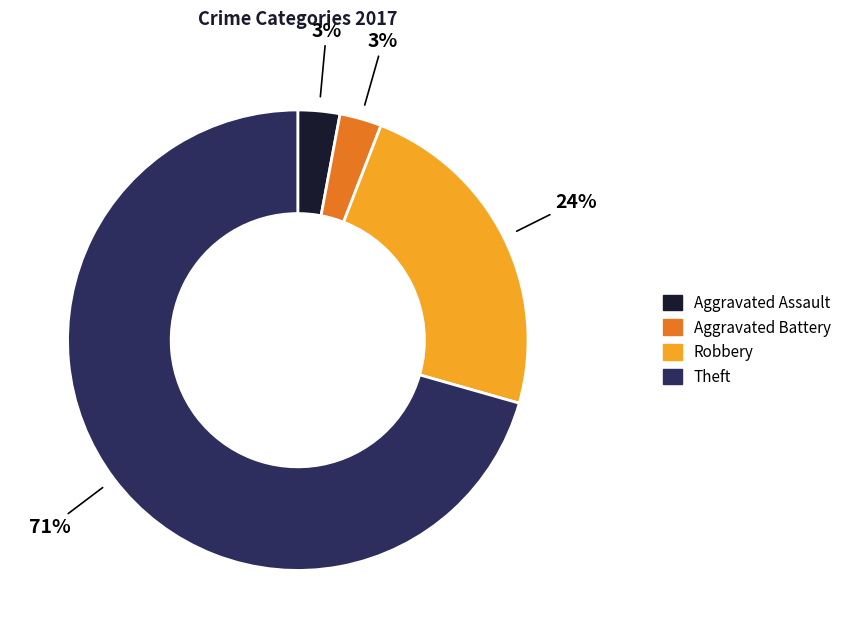

What percentage is the Aggravated Battery slice, to the nearest percent?

3%